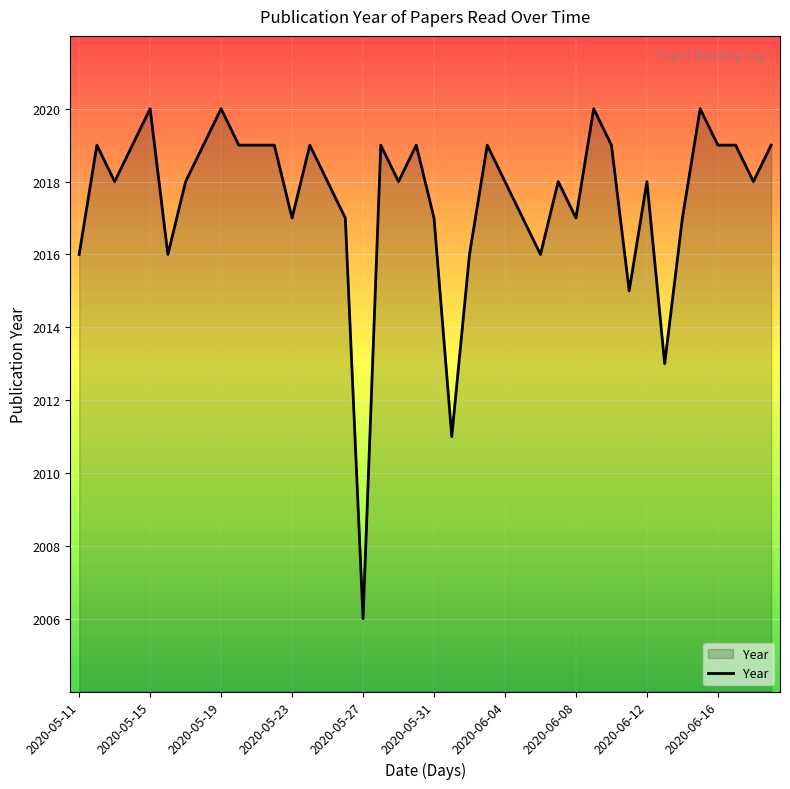

What is the minimum value shown in the chart?

2006